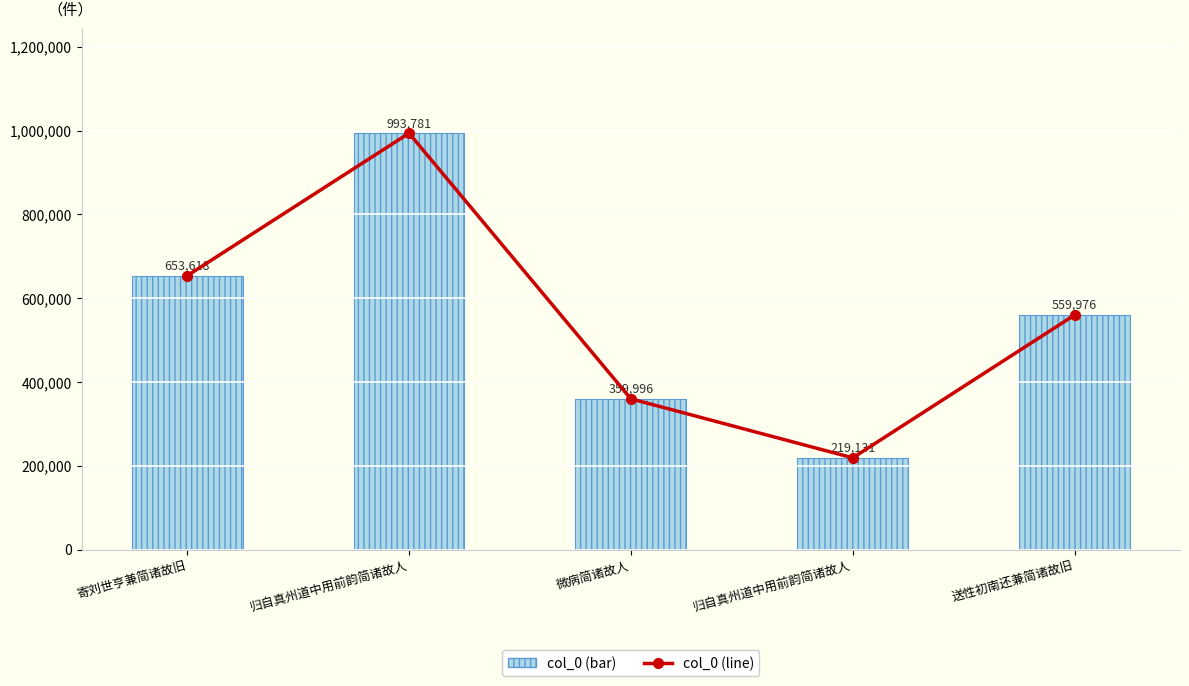

Reading left to right, list all the values displayed in this chart.

col_0 (trend): 653618	993781	359996	219131	559976
col_0: 653618	993781	359996	219131	559976